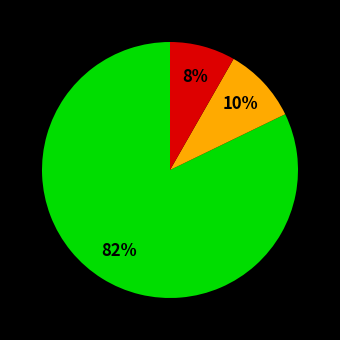

Is there any slice that represents more than half of the pie?

Yes